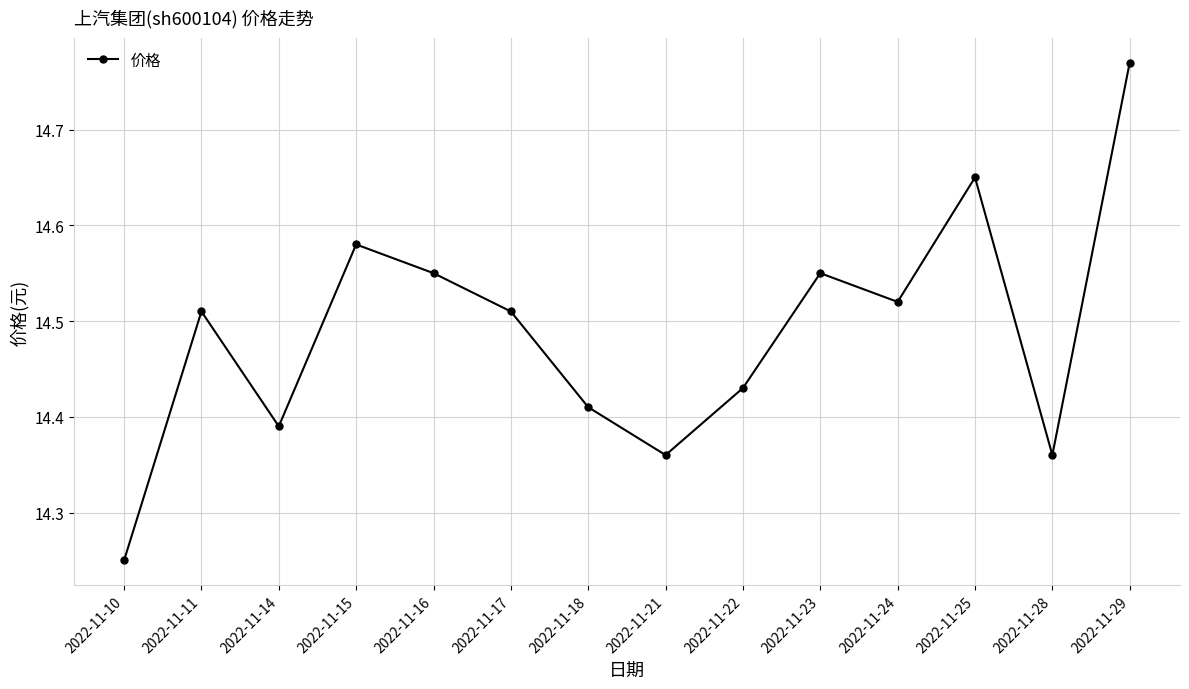

Where is the data nearest to the value 14?

2022-11-10